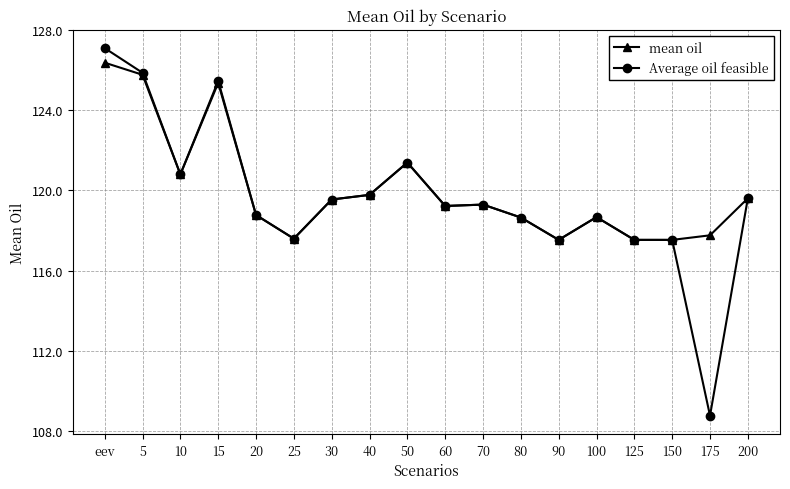

At which category does Average oil feasible reach its first local peak?

15